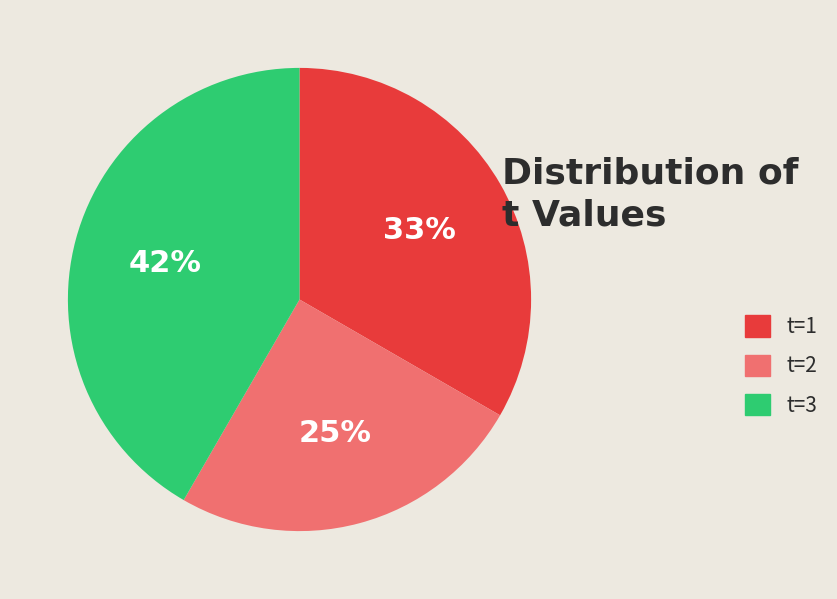

Combined, do t=2 and t=3 account for over 50%?

Yes